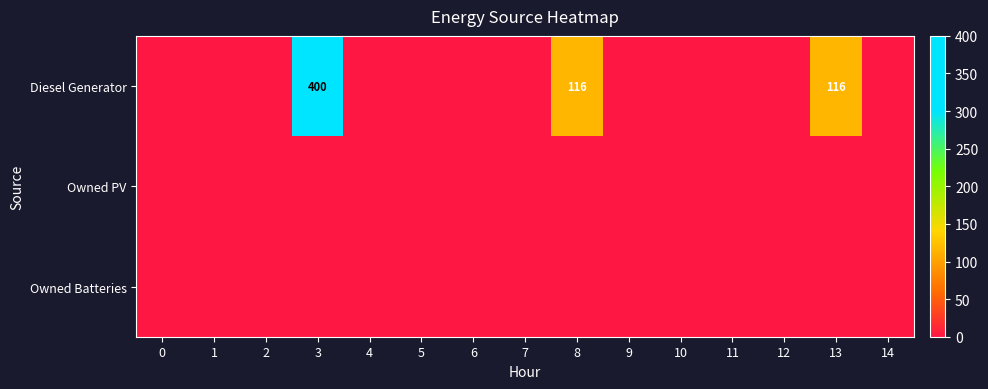

True or false: Diesel Generator has a value of 400 at 3.

True